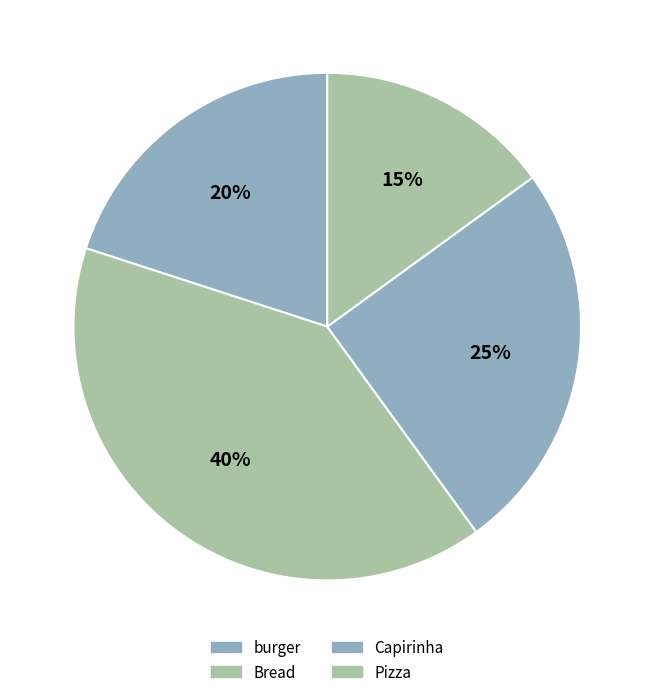

How many slices are in this pie chart?

4